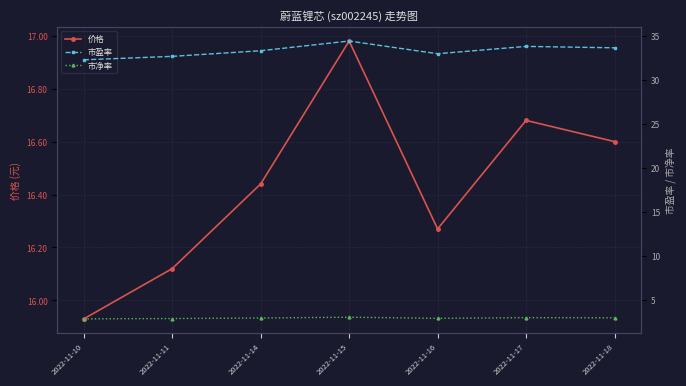

Is it true that 市盈率 equals 52.6 at 2022-11-10?

False